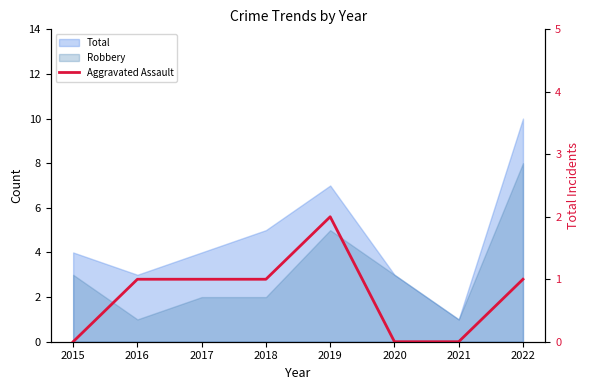

At which label does the data first exceed 1?

2019